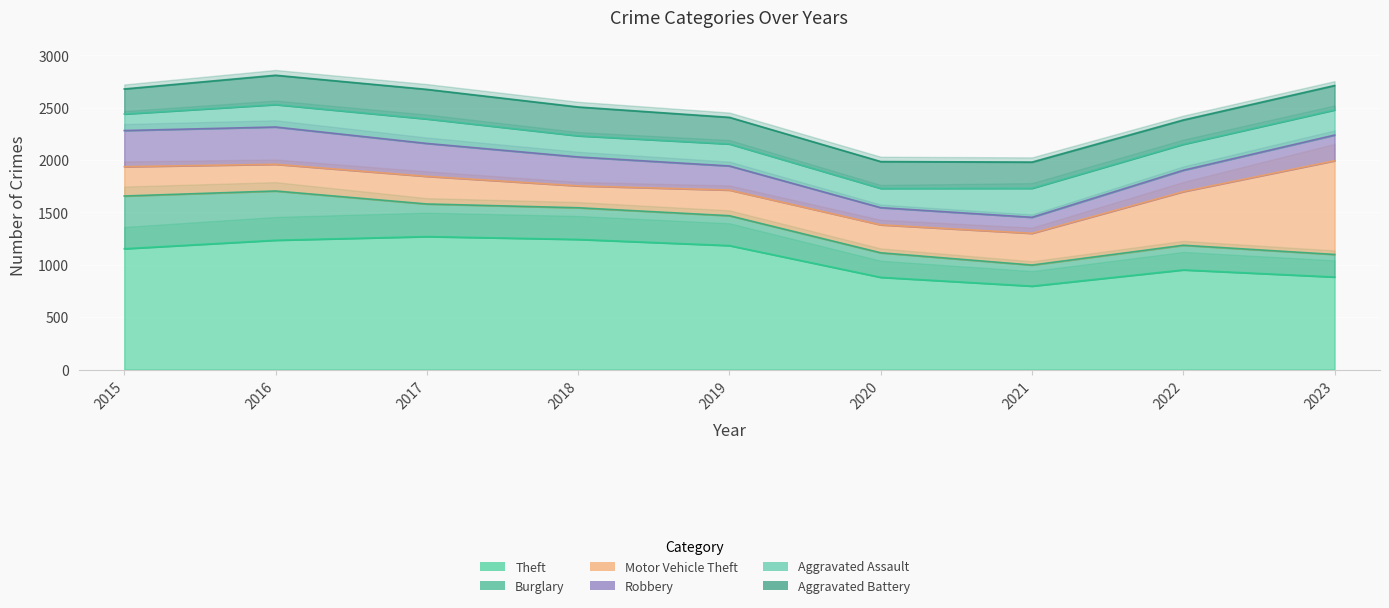

Reading left to right, what are all the values shown in this chart?

Theft: 1154	1235	1270	1243	1184	881	797	952	884
Burglary: 503	470	311	302	285	234	201	235	215
Motor Vehicle Theft: 280	255	264	209	245	267	303	512	895
Robbery: 345	356	314	276	230	164	153	204	245
Aggravated Assault: 158	214	234	202	210	184	277	248	240
Aggravated Battery: 239	280	282	275	254	256	250	232	233